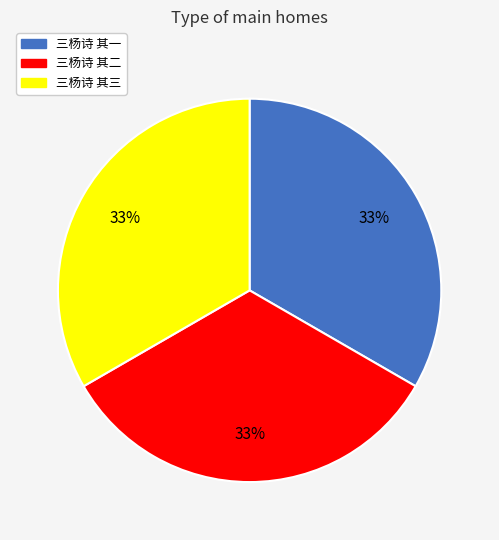

The 三杨诗 其三 slice represents 41% of the pie. True or false?

False